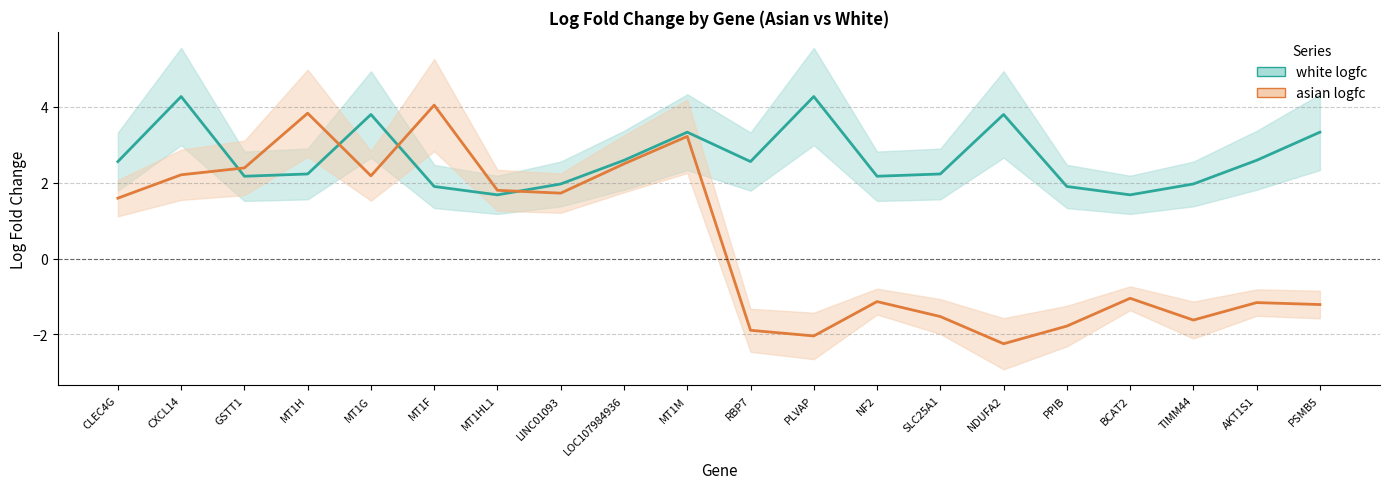

Reading right to left, transcribe all the data shown in this chart.

white logfc: PSMB5=3.3	AKT1S1=2.6	TIMM44=2.0	BCAT2=1.7	PPIB=1.9	NDUFA2=3.8	SLC25A1=2.2	NF2=2.2	PLVAP=4.3	RBP7=2.6	MT1M=3.3	LOC107984936=2.6	LINC01093=2.0	MT1HL1=1.7	MT1F=1.9	MT1G=3.8	MT1H=2.2	GSTT1=2.2	CXCL14=4.3	CLEC4G=2.6
asian logfc: PSMB5=-1.2	AKT1S1=-1.2	TIMM44=-1.6	BCAT2=-1.0	PPIB=-1.8	NDUFA2=-2.2	SLC25A1=-1.5	NF2=-1.1	PLVAP=-2.0	RBP7=-1.9	MT1M=3.2	LOC107984936=2.5	LINC01093=1.7	MT1HL1=1.8	MT1F=4.0	MT1G=2.2	MT1H=3.8	GSTT1=2.4	CXCL14=2.2	CLEC4G=1.6